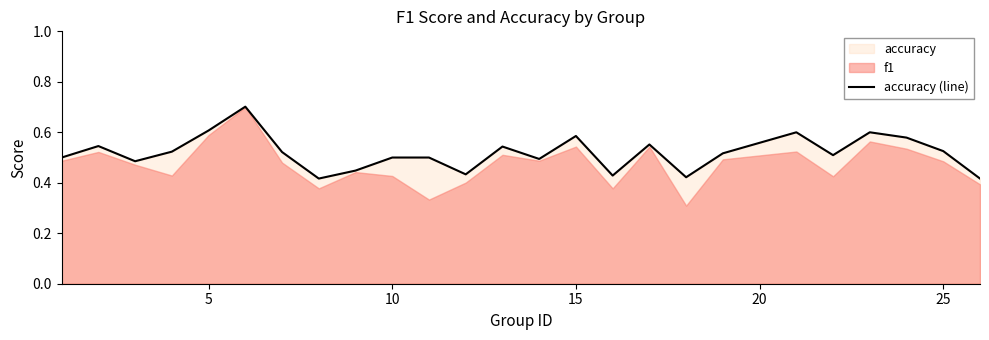

What is the greatest value displayed?

0.7